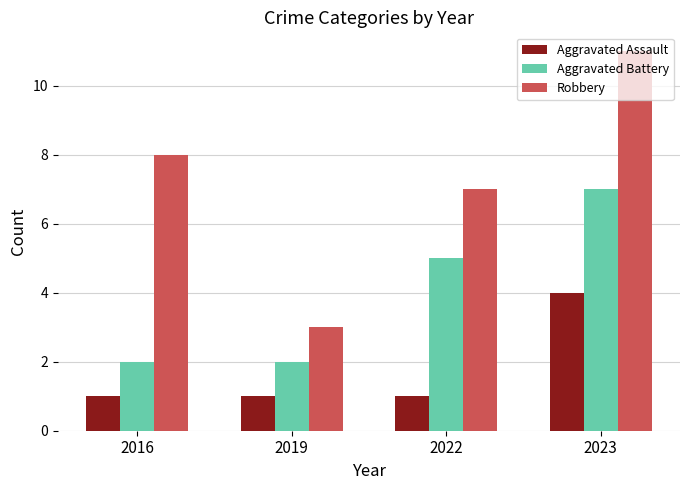

What is the lowest value of the Aggravated Assault series?

1